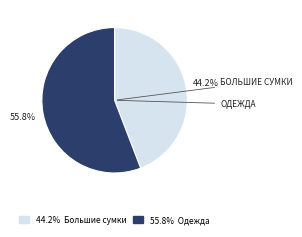

To the nearest percent, what is the average slice percentage?

50%